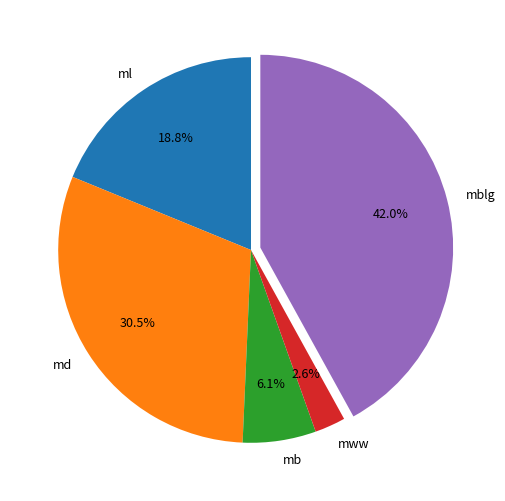

Which category has the smallest portion of the pie?

mww